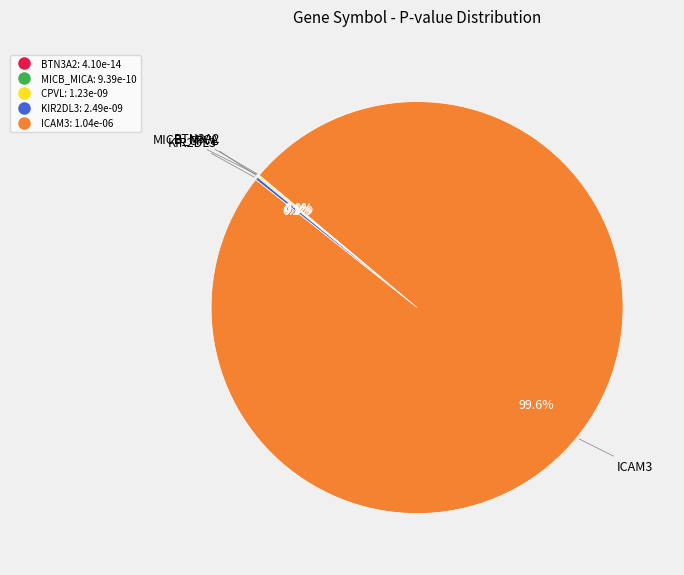

What is the largest slice in the pie chart?

ICAM3